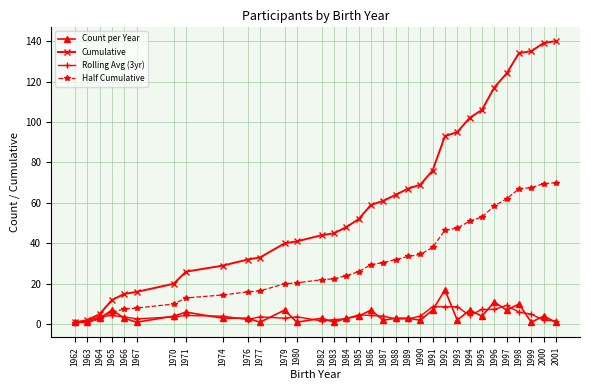

Rank the series by their maximum value, from lowest to highest.

Rolling Avg (3yr), Count per Year, Half Cumulative, Cumulative